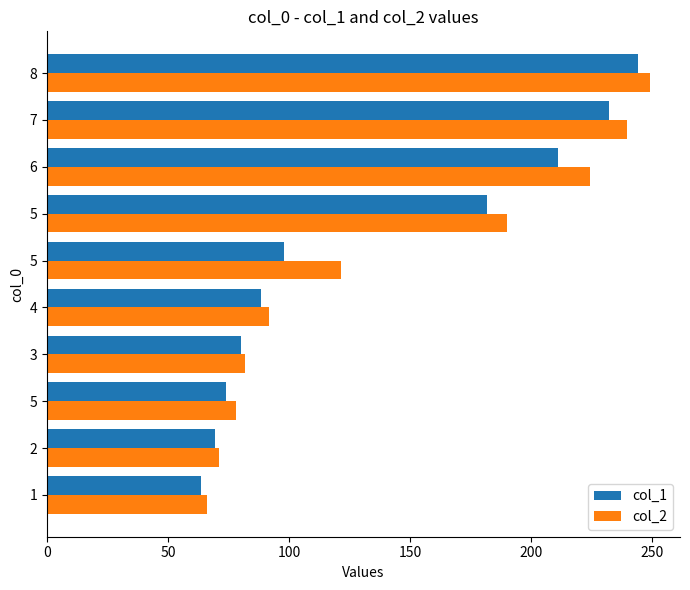

Reading left to right, what are all the values shown in this chart?

col_1: 63.7	69.5	73.9	80.0	88.3	98.0	181.8	211.0	232.3	244.0
col_2: 66.0	71.0	78.0	82.0	91.6	121.3	190.2	224.4	239.7	249.1